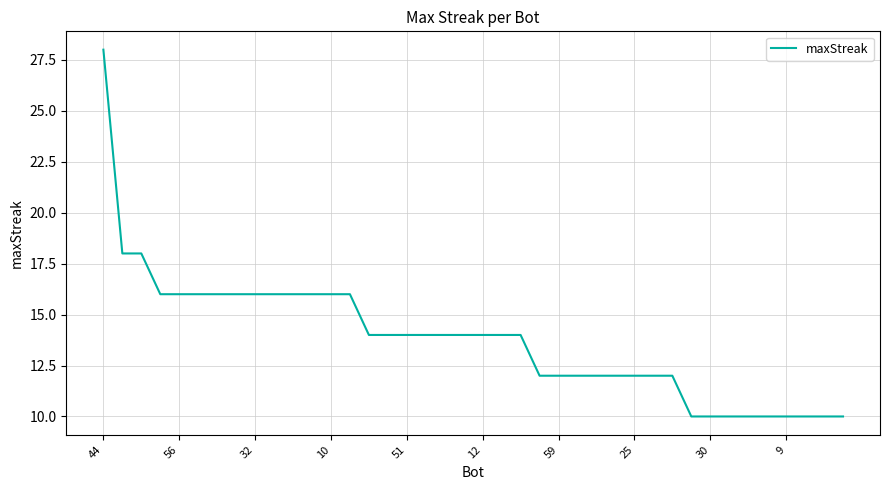

Reading left to right, what are all the values shown in this chart?

28	18	18	16	16	16	16	16	16	16	16	16	16	16	14	14	14	14	14	14	14	14	14	12	12	12	12	12	12	12	12	10	10	10	10	10	10	10	10	10